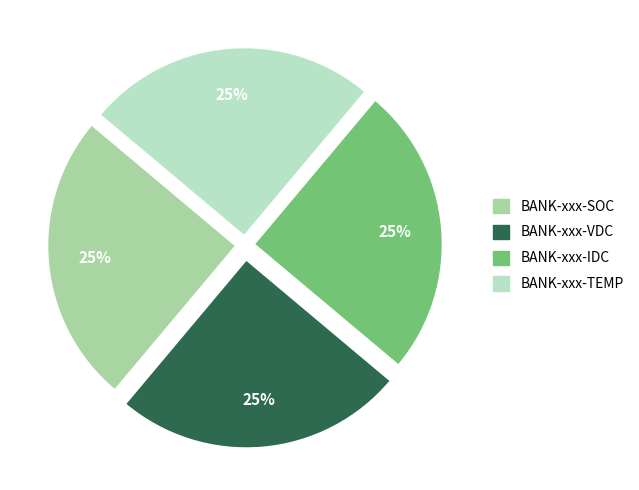

What is the ratio of the value at BANK-xxx-TEMP to the value at BANK-xxx-IDC?

1.0